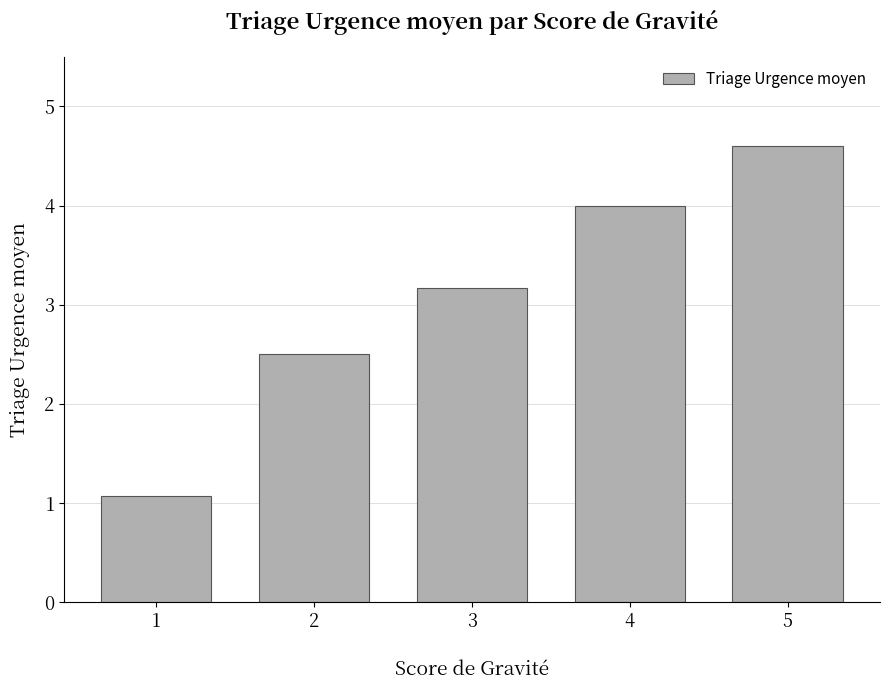

What is the sum of all values?

15.3